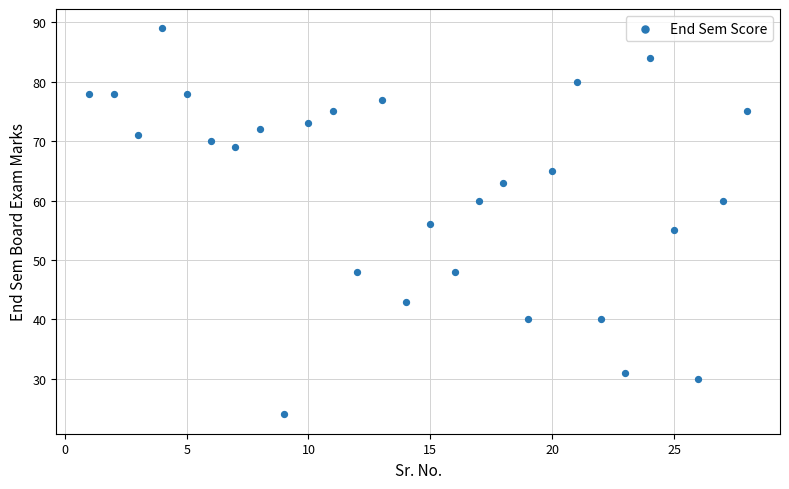

What is the range of Y values (max minus min)?

65